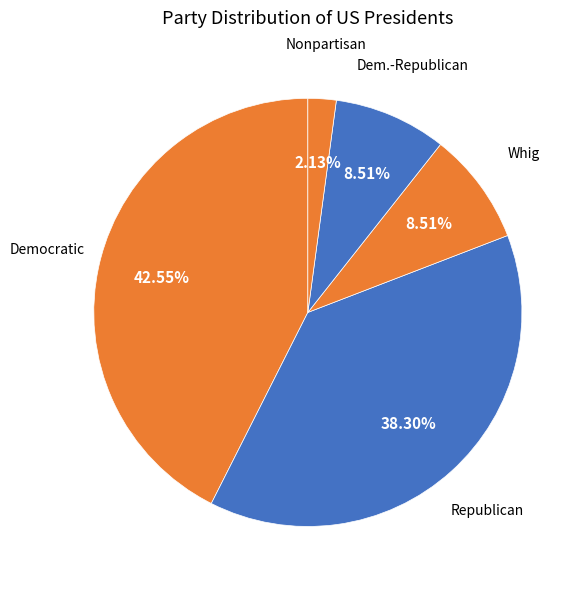

What is the smallest slice in the pie chart?

Nonpartisan